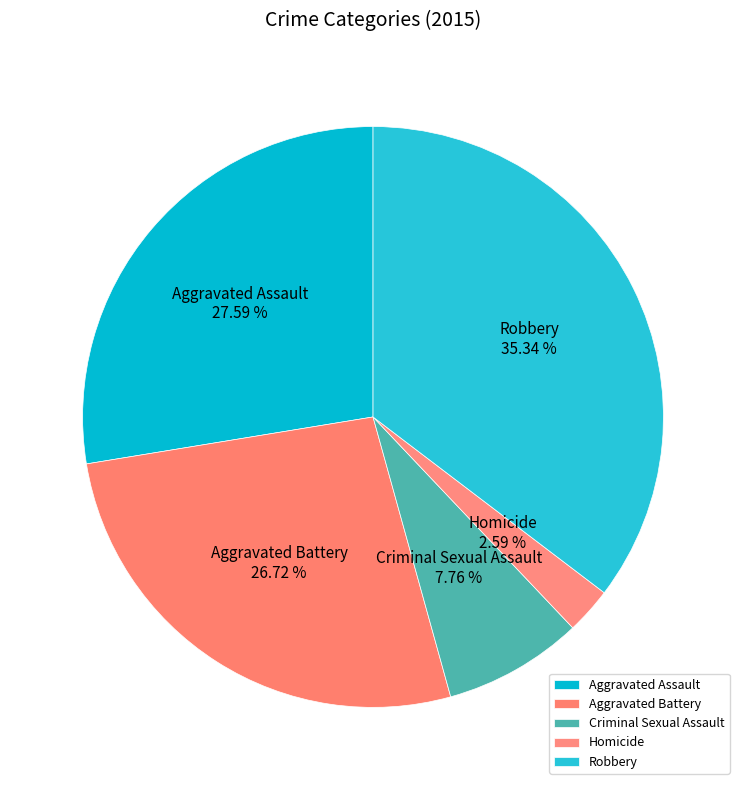

Count the number of slices in the pie.

5